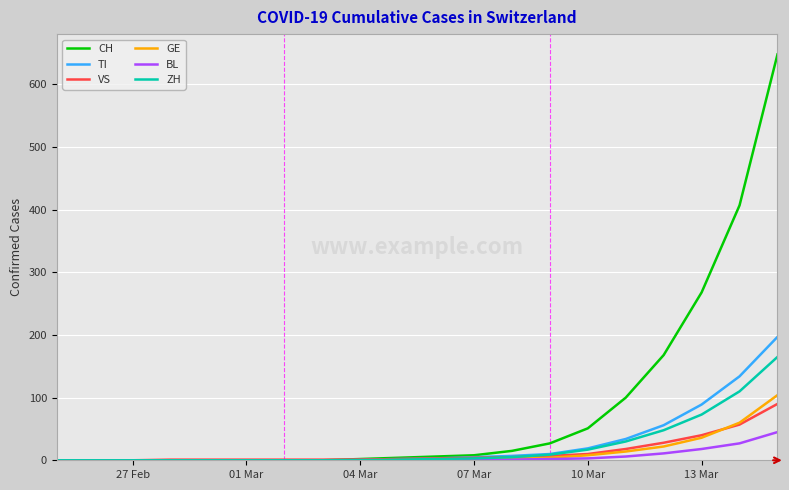

What is the maximum value shown in the chart?

648